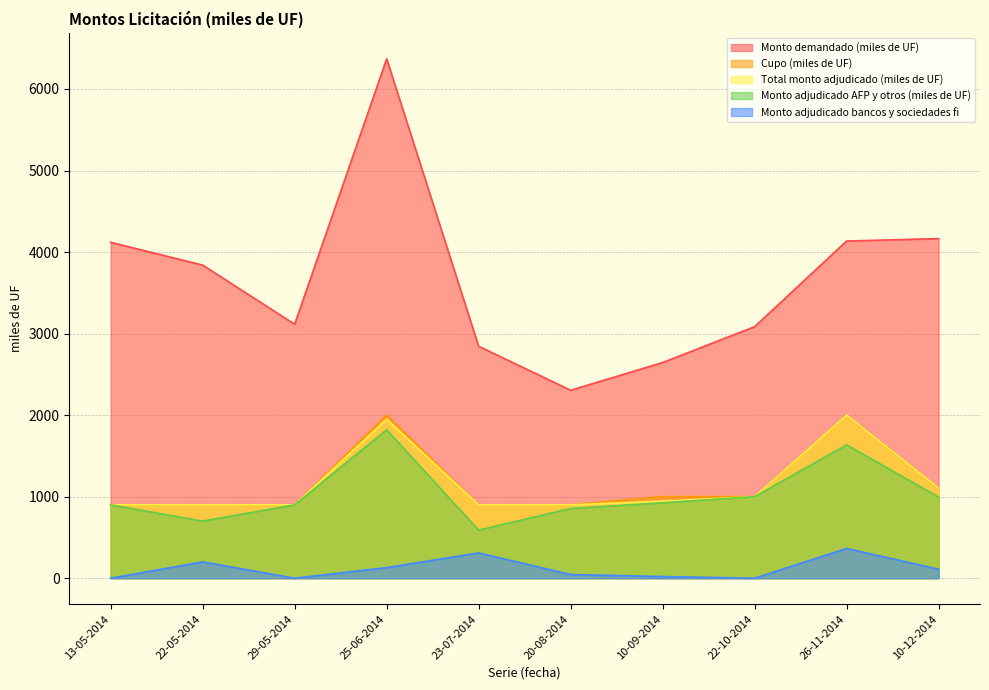

What is the difference between the highest and lowest values at 23-07-2014?

2535